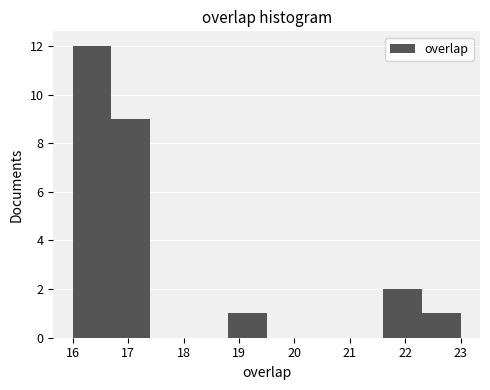

Reading left to right, list every bar in this chart as the range it spans on the x-axis followed by its height. The values are not printed on the chart, so give them approximately, as read against the axis.

16.0 to 16.7: 12
16.7 to 17.4: 9
17.4 to 18.1: 0
18.1 to 18.8: 0
18.8 to 19.5: 1
19.5 to 20.2: 0
20.2 to 20.9: 0
20.9 to 21.6: 0
21.6 to 22.3: 2
22.3 to 23.0: 1